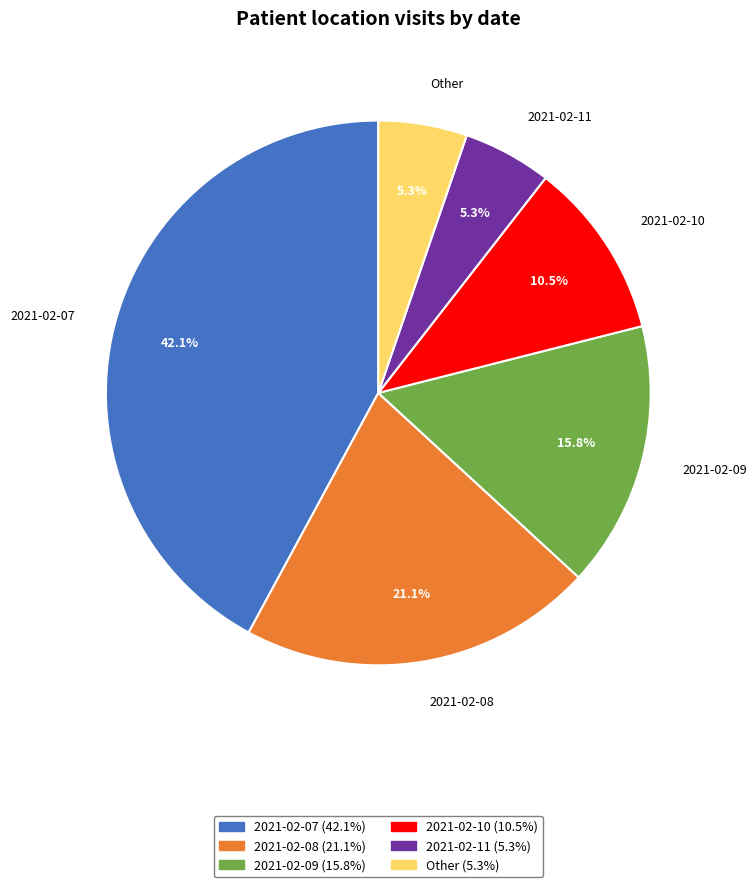

What is the largest slice in the pie chart?

2021-02-07